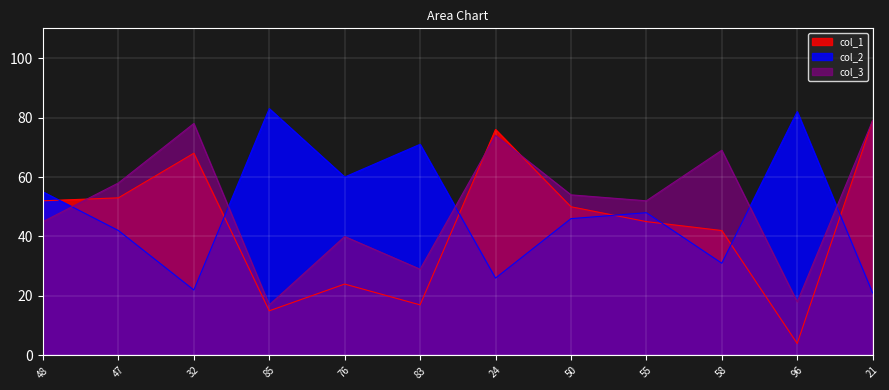

What are all the series names shown in the legend?

col_1, col_2, col_3